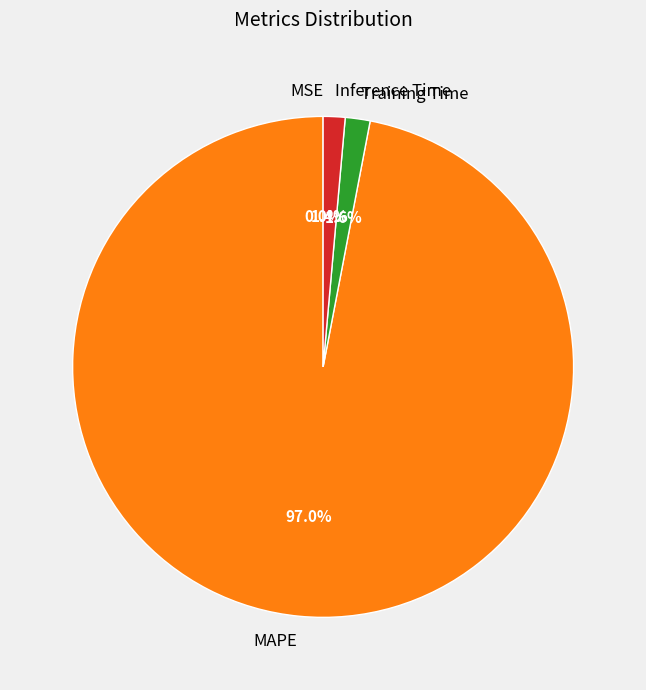

What is the largest slice in the pie chart?

MAPE